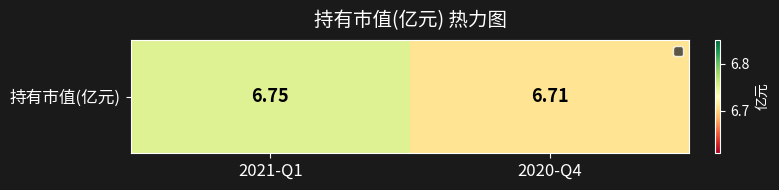

List the labels in order of value, smallest first.

2020-Q4, 2021-Q1